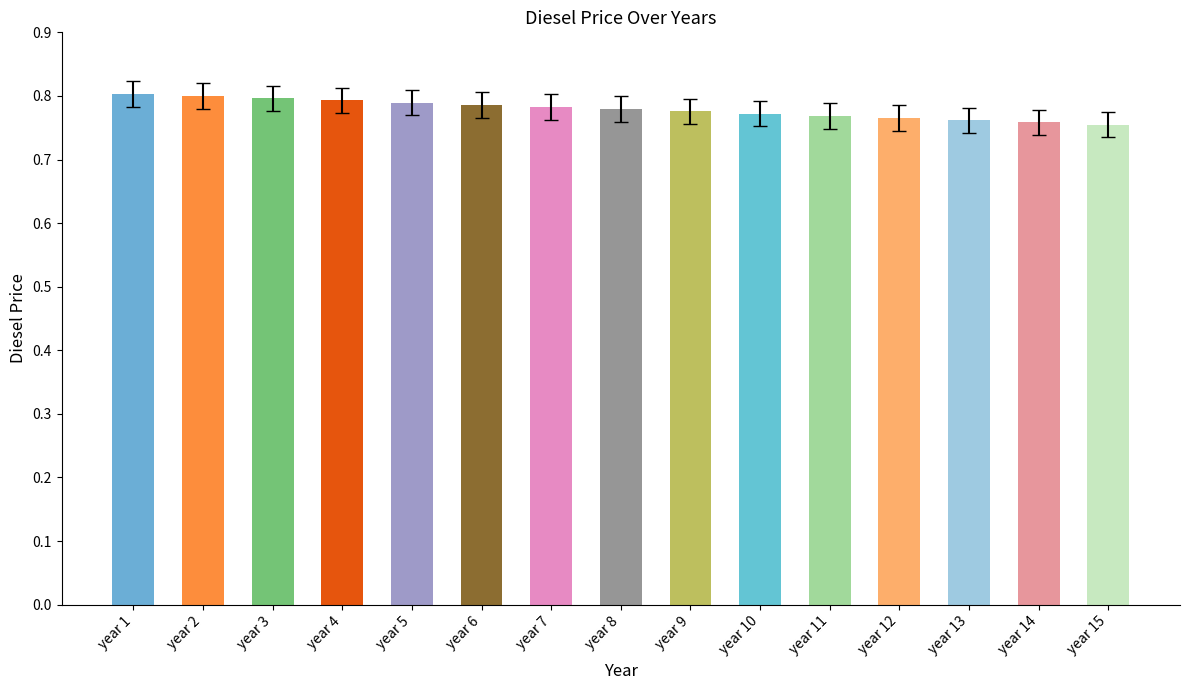

How many values are between 0 and 1?

15